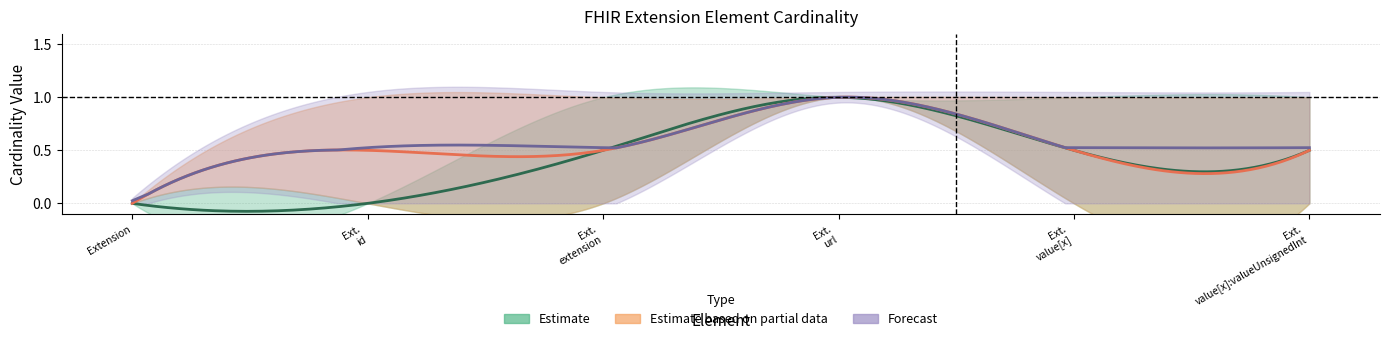

At which category does the chart reach its minimum across all series?

Extension